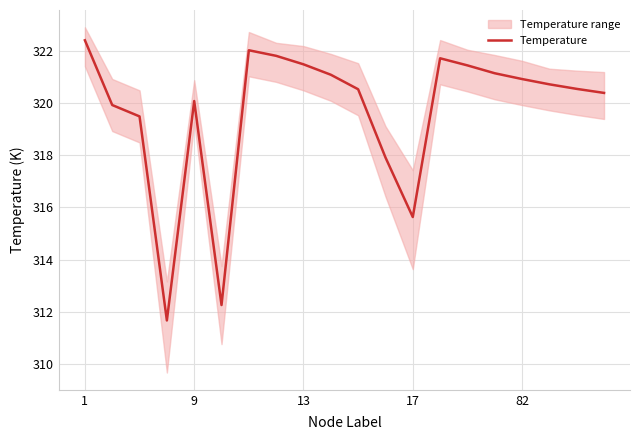

True or false: there are more than 0 points higher than both neighbors.

True